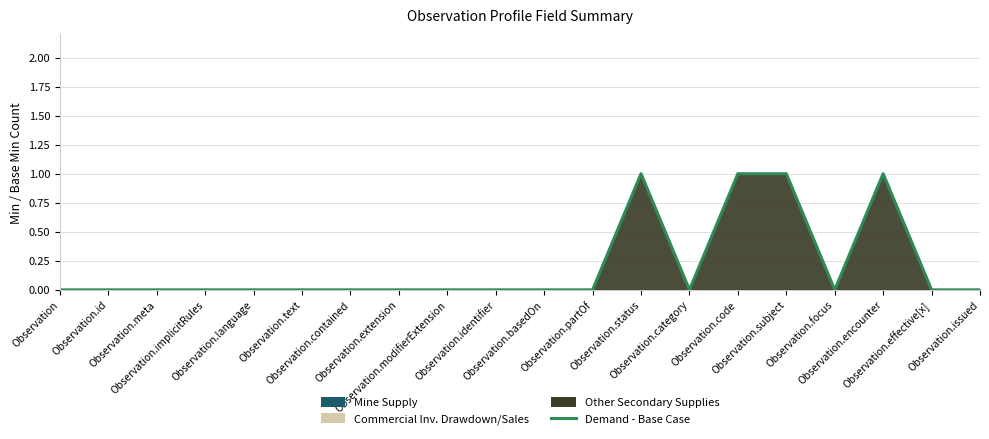

What is the greatest value displayed?

1